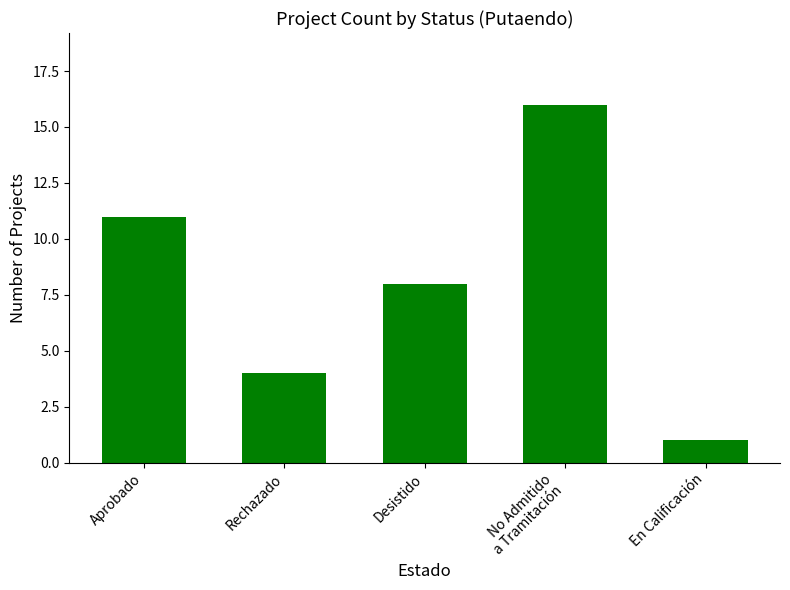

List the labels in order of value, smallest first.

En Calificación, Rechazado, Desistido, Aprobado, No Admitido
a Tramitación